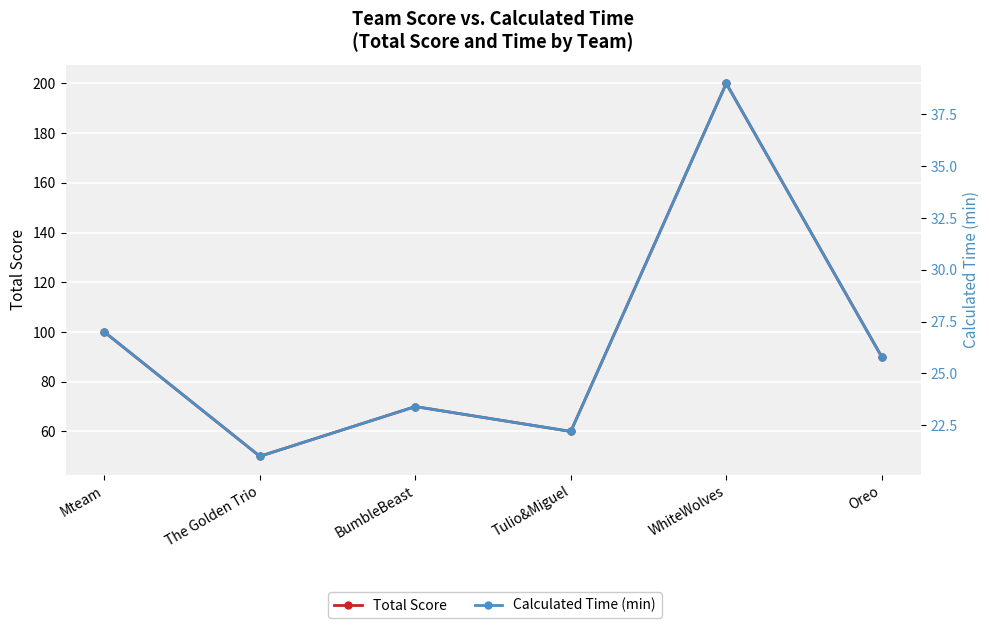

Is the value of Calculated Time (min) at Mteam greater than the value of Total Score at BumbleBeast?

No